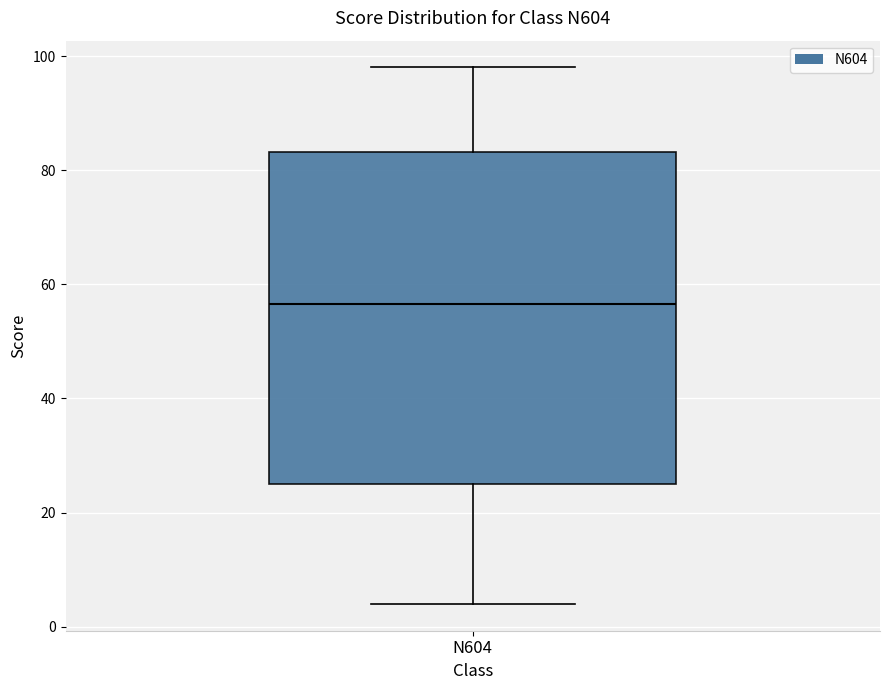

Where does the median line of the box for N604 sit on the y-axis? The values are not printed on the chart, so give them approximately, as read against the axis.

56